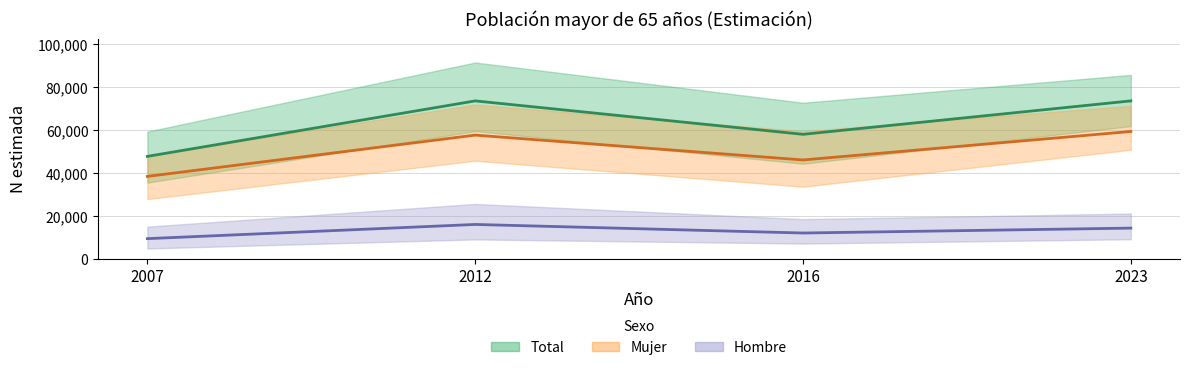

How many interior local valleys does the Hombre — N estimada series have?

1